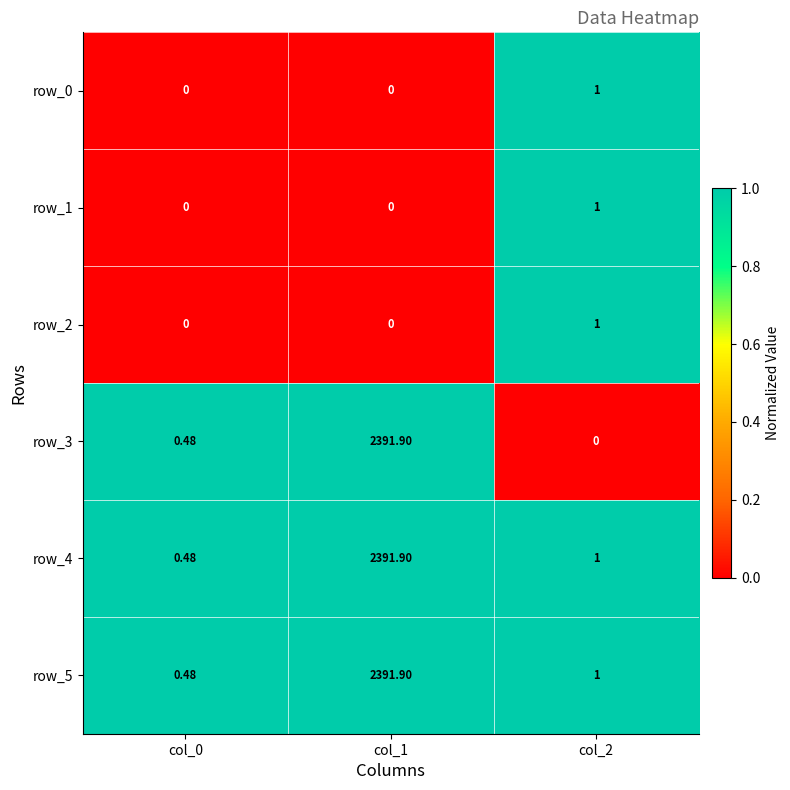

Which series has the widest spread of values?

row_3